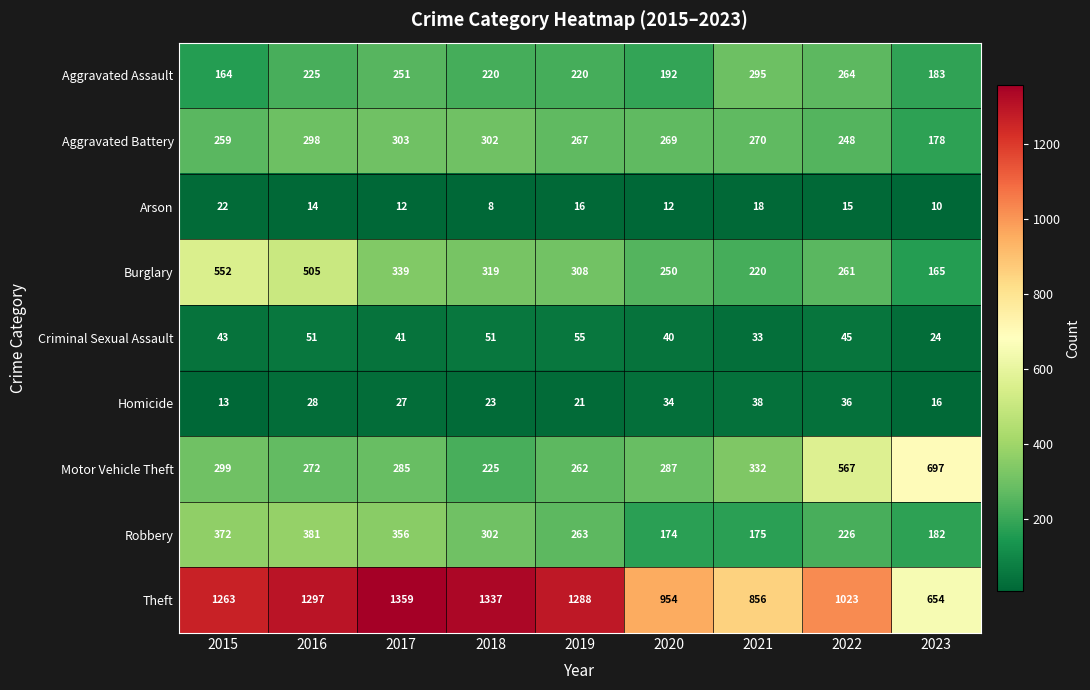

At which category does the chart reach its peak across all series?

2017